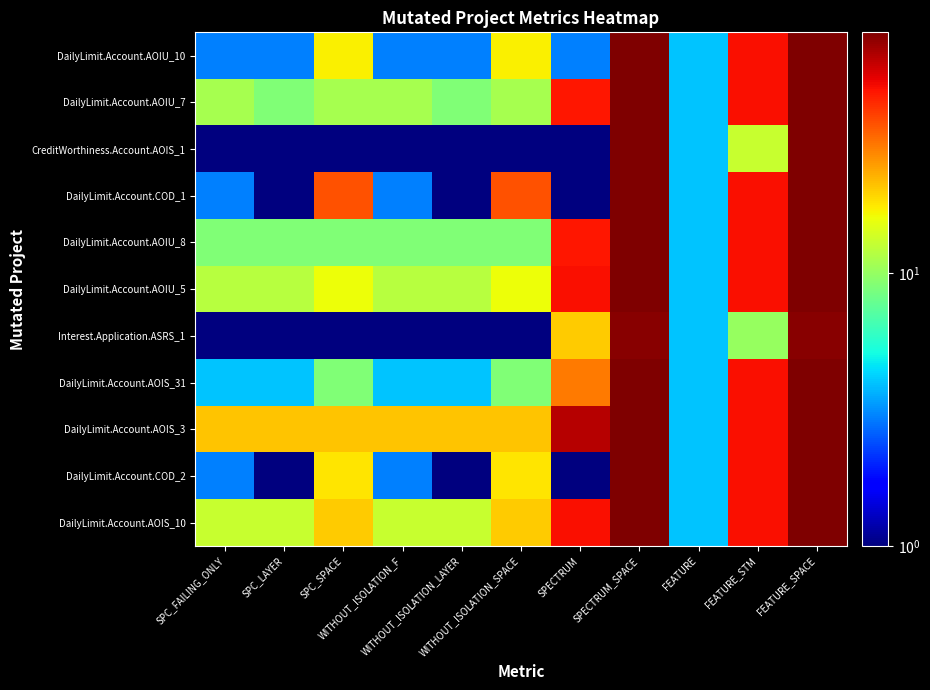

What is the minimum value shown in the chart?

1